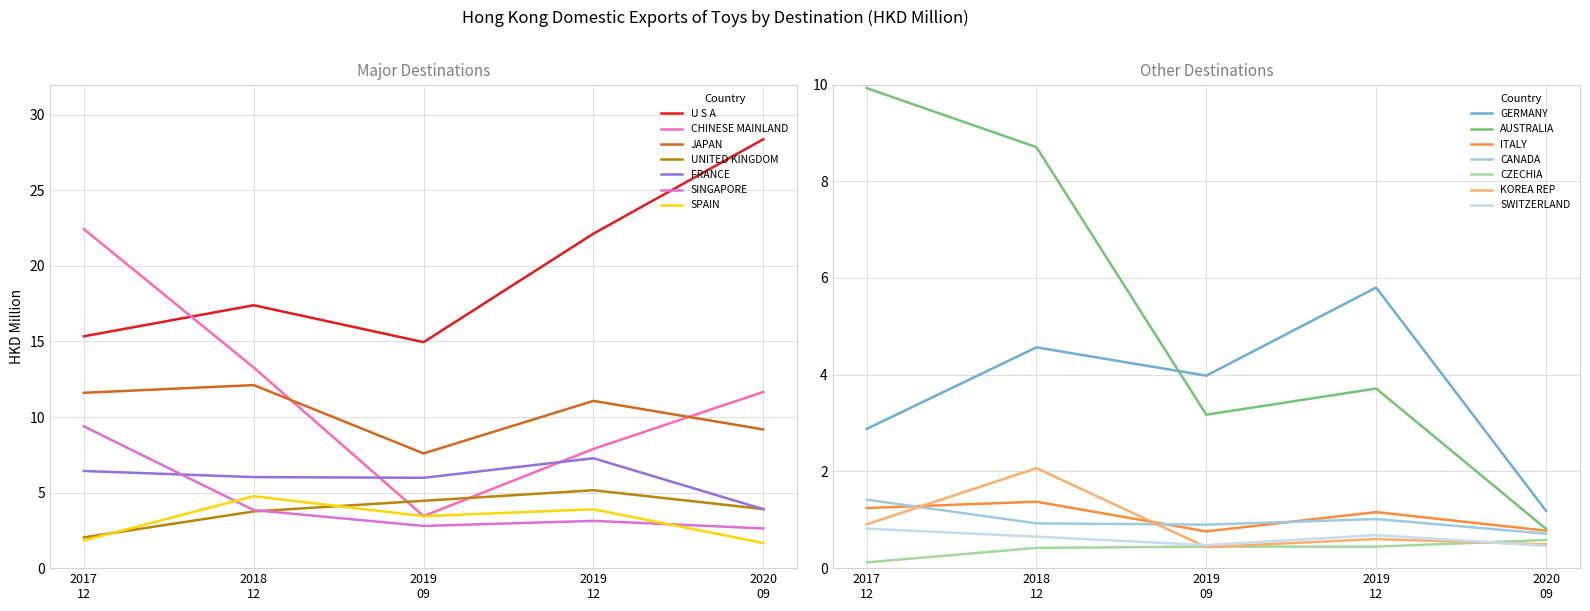

True or false: JAPAN and FRANCE cross at least once.

False